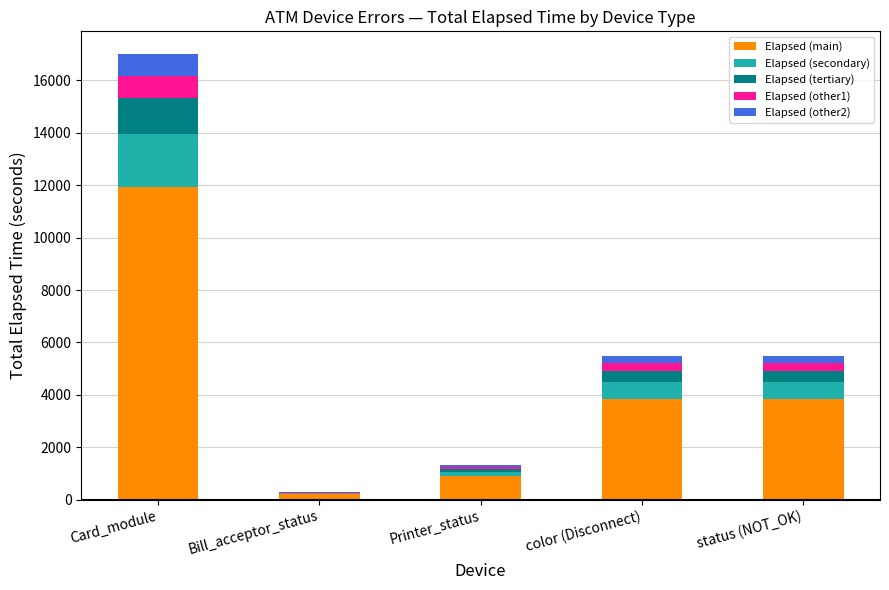

How many distinct data groups are displayed?

5